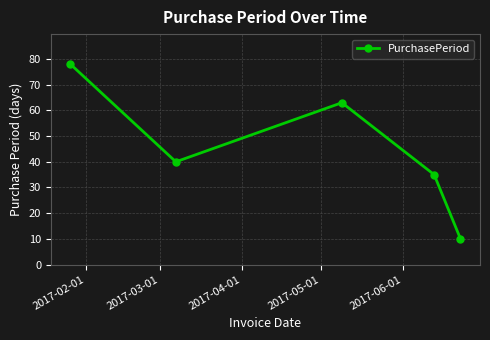

What is the minimum value shown in the chart?

10